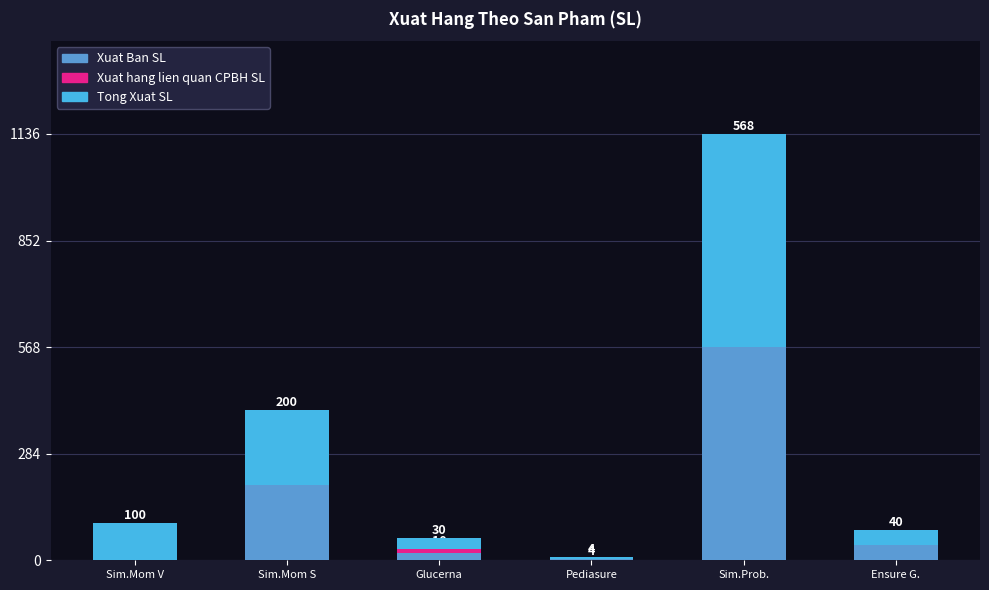

What value does the Xuat Ban SL series have at Glucerna?

20